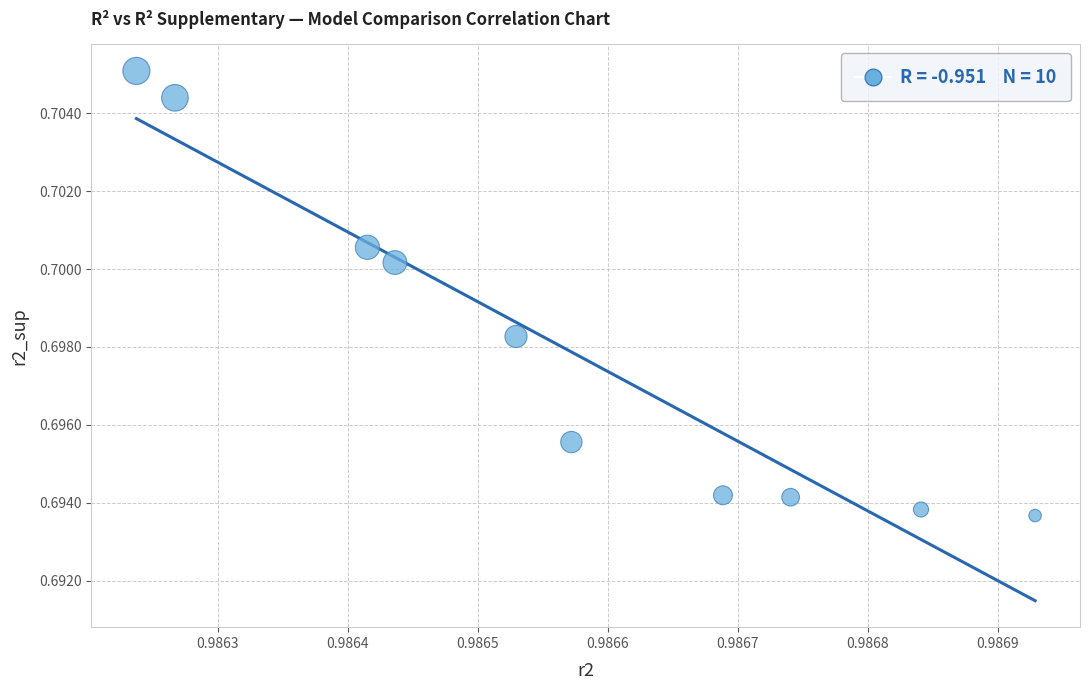

What is the average X value?

1.0